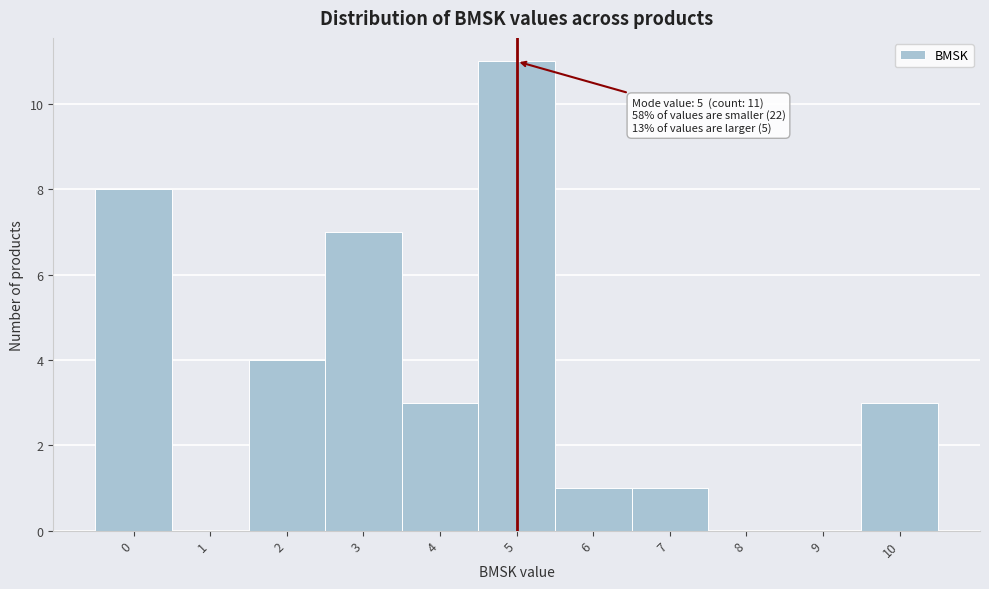

Over which range of the x-axis is the bar tallest?

4.5 to 5.5